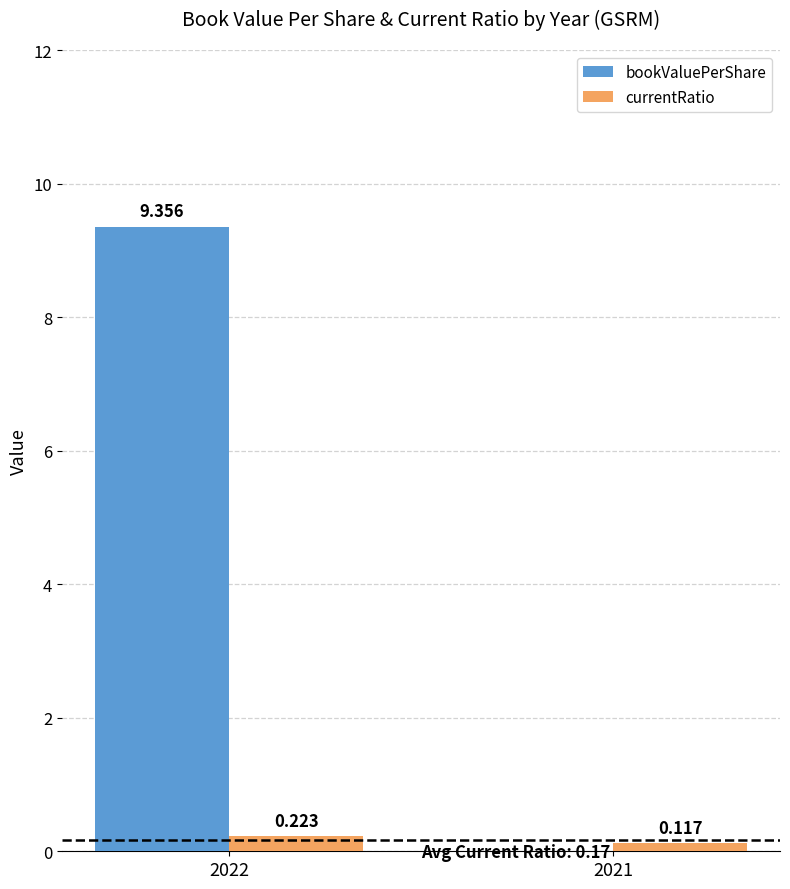

Which series has the widest spread of values?

bookValuePerShare